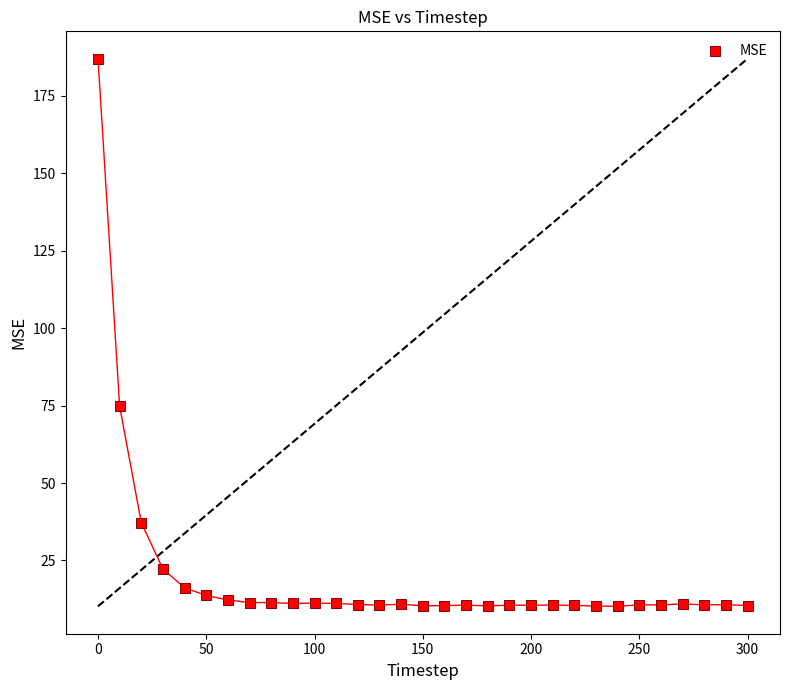

What Y value in the scatter plot is closest to 98?

74.8